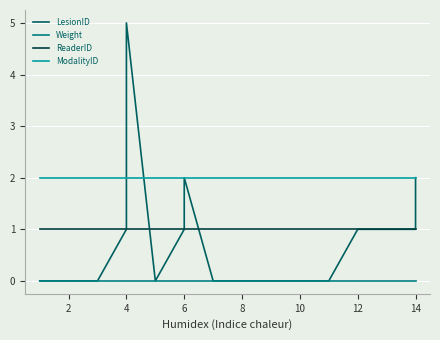

True or false: ReaderID and LesionID cross at least once.

True